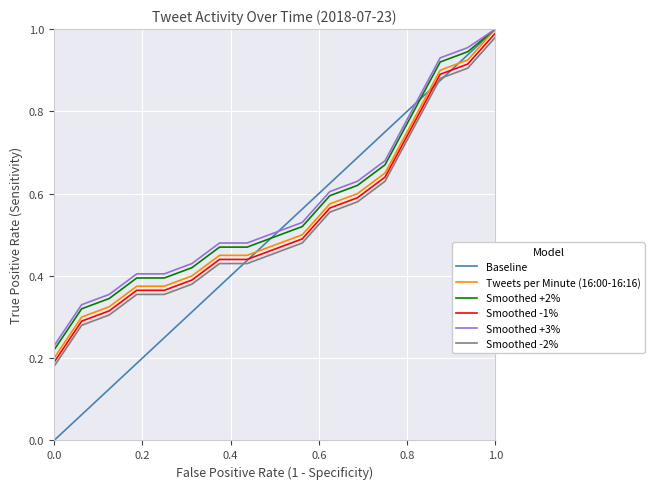

Which series has the largest range (max minus min)?

Baseline